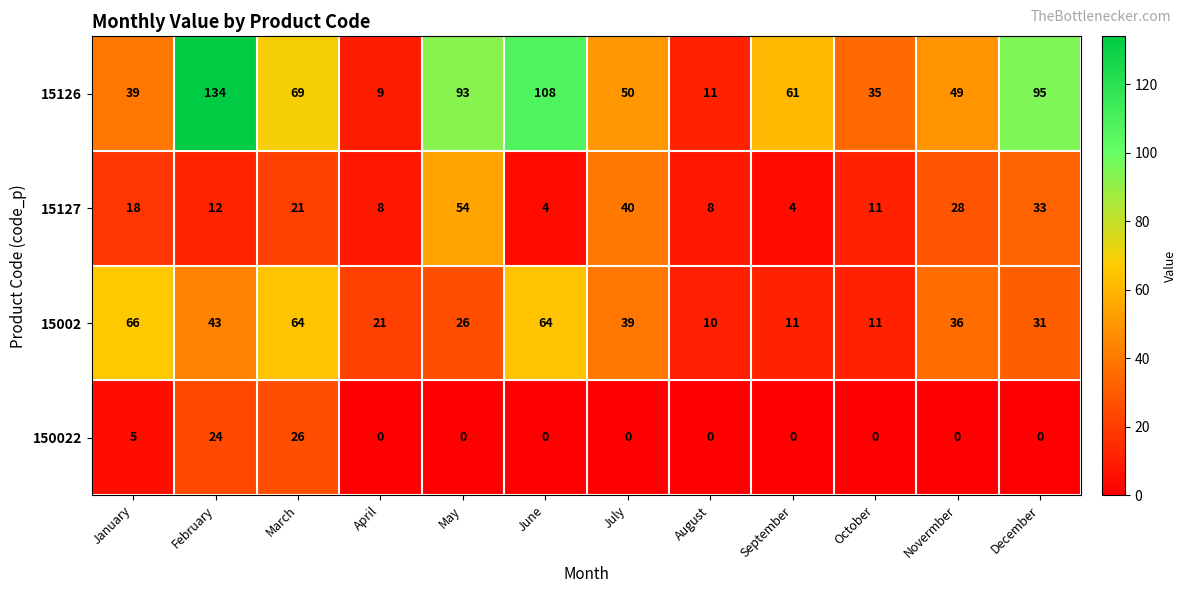

What is the total value across all series at October?

57